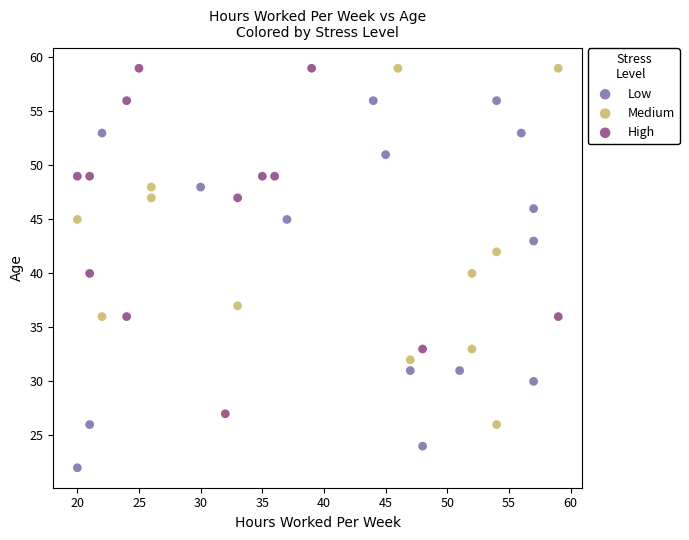

Which series contains the lowest Y value?

Low